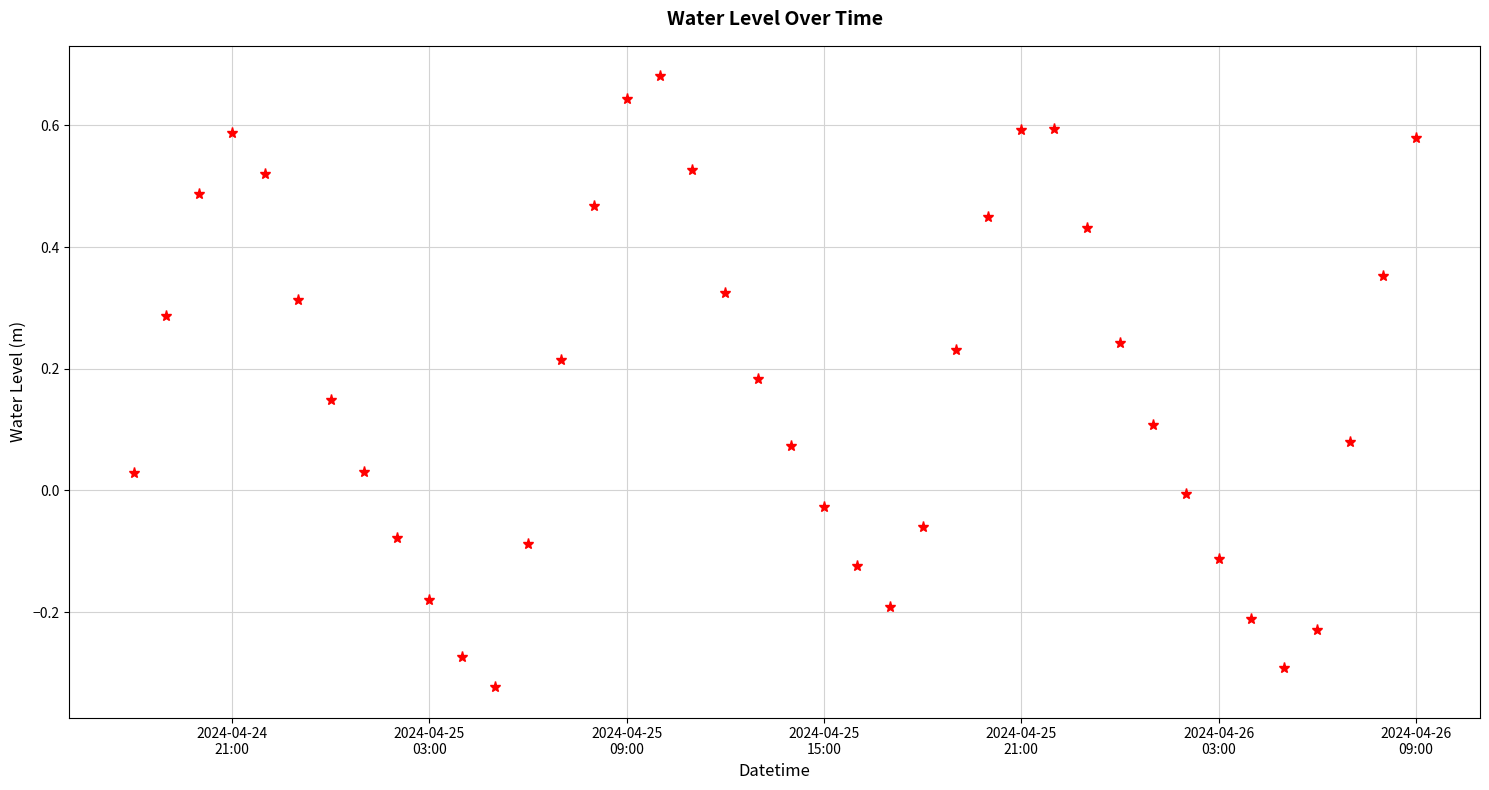

What is the sum of all values?

7.0